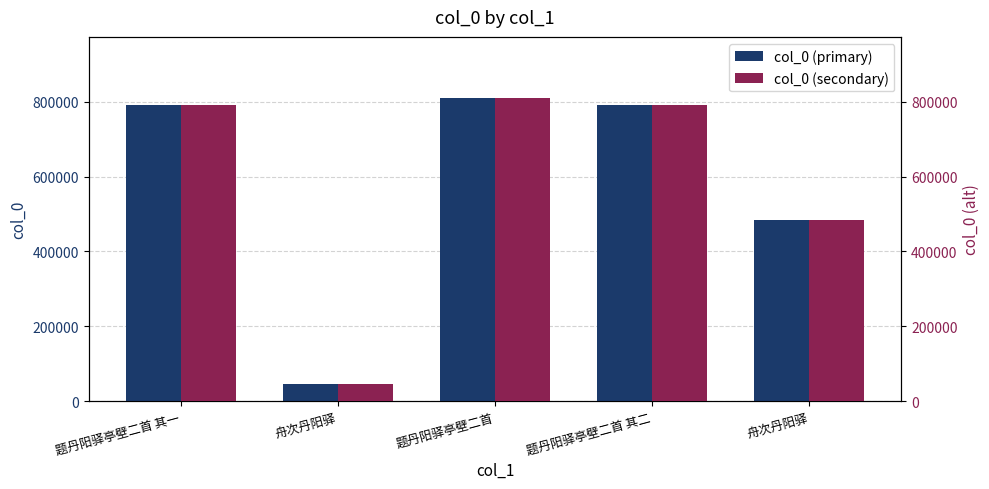

Which label corresponds to the largest value in the chart?

题丹阳驿亭壁二首